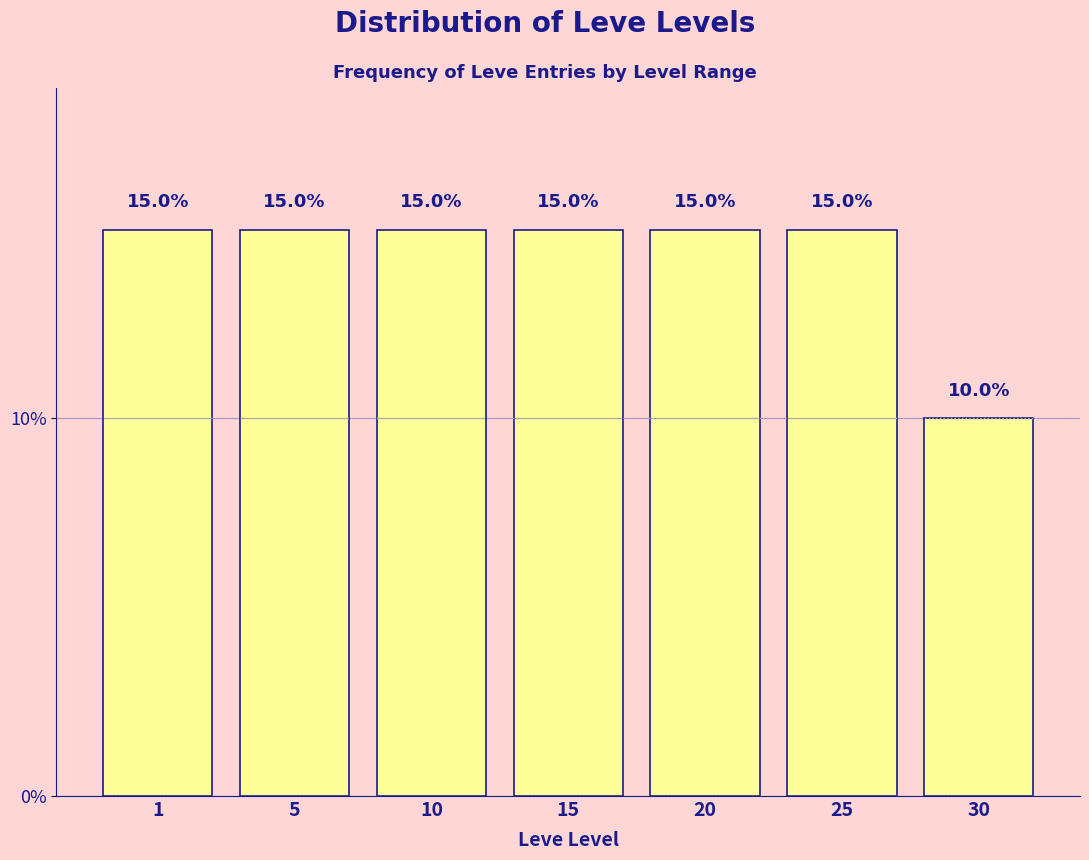

Reading right to left, what are all the values shown in this chart?

30=10	25=15	20=15	15=15	10=15	5=15	1=15